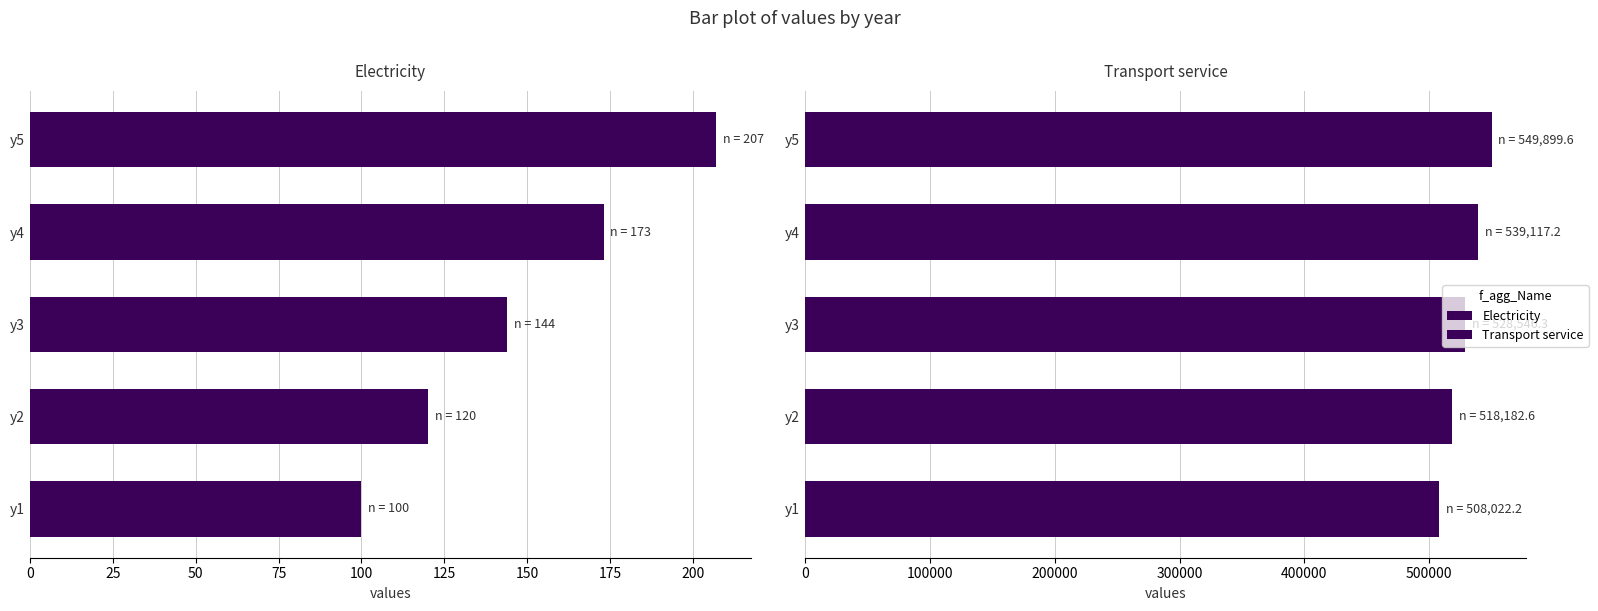

What is the maximum value for Electricity?

207.0